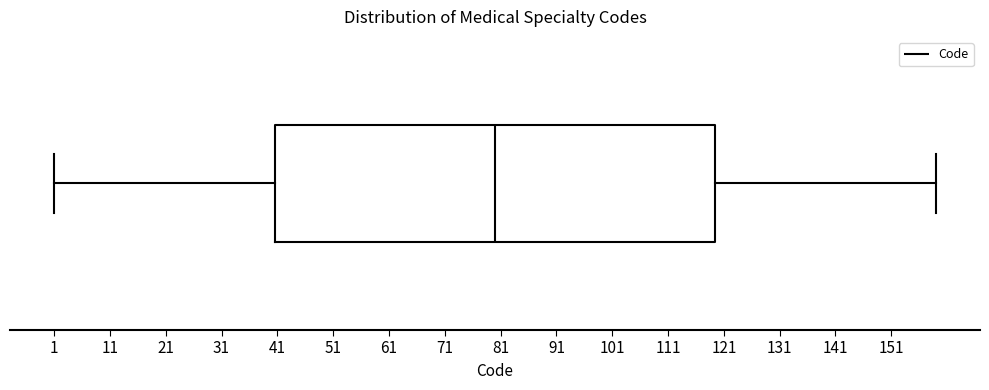

Where does the median line of the box sit on the x-axis? The values are not printed on the chart, so give them approximately, as read against the axis.

80